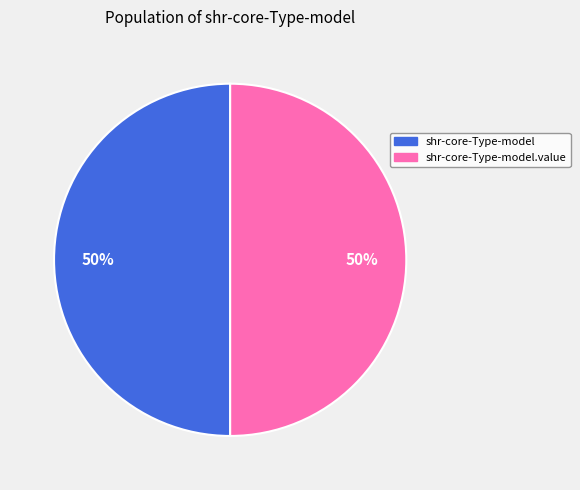

To the nearest percent, what is the average slice percentage?

50%